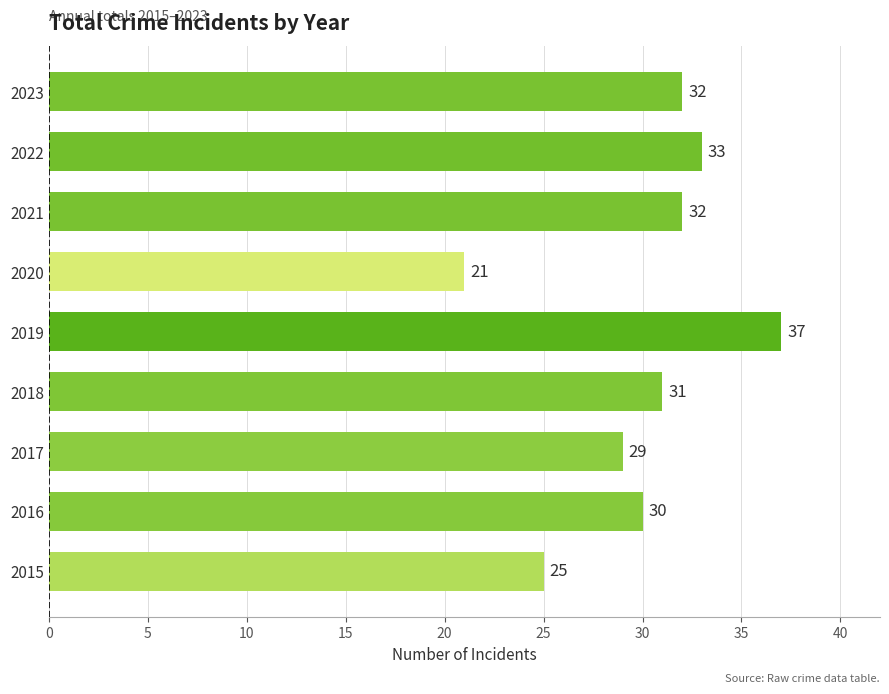

At which category does the chart reach its peak across all series?

2019